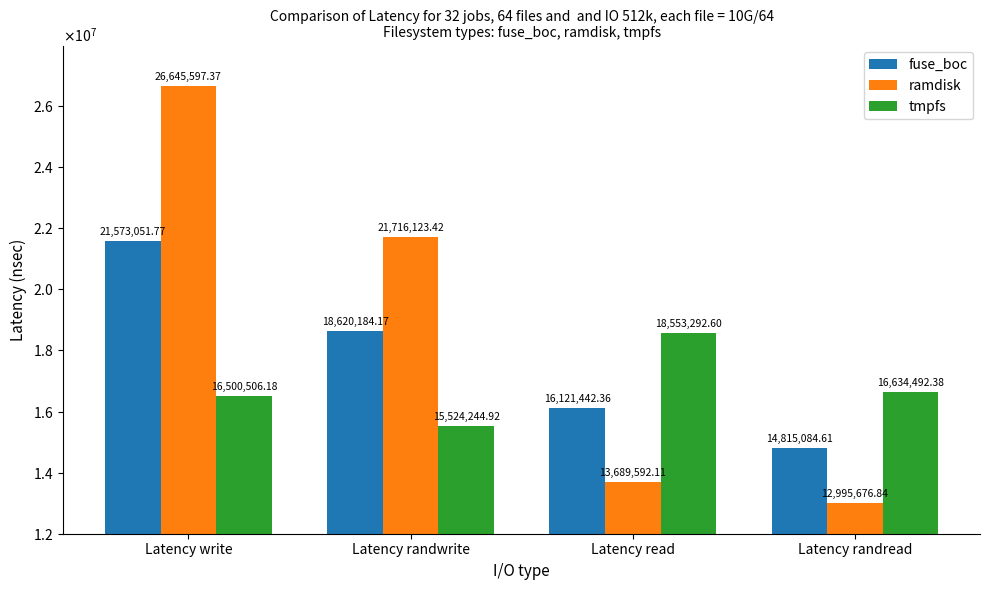

Rank the series by their average value, from highest to lowest.

ramdisk, fuse_boc, tmpfs